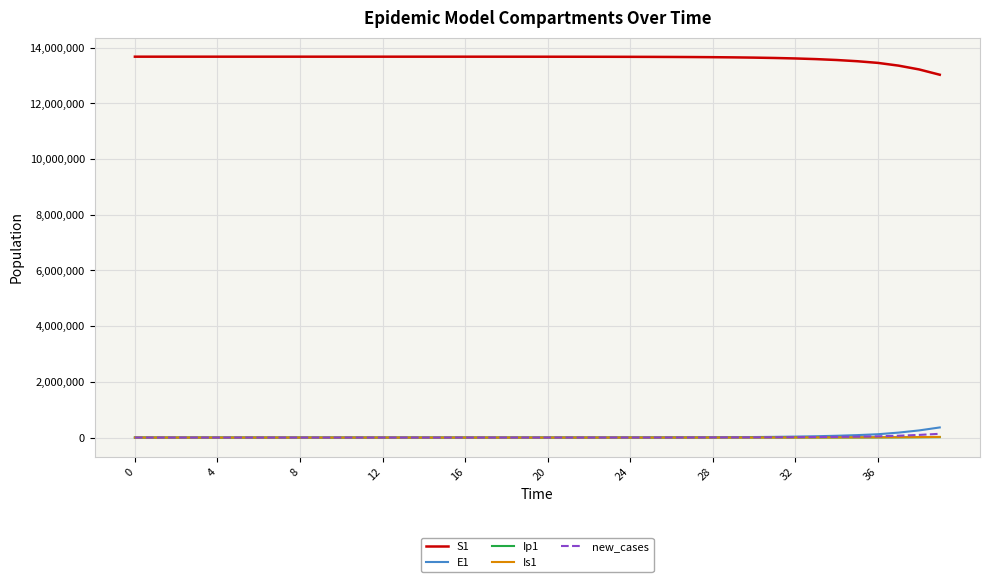

What is the greatest value displayed?

13678500.0